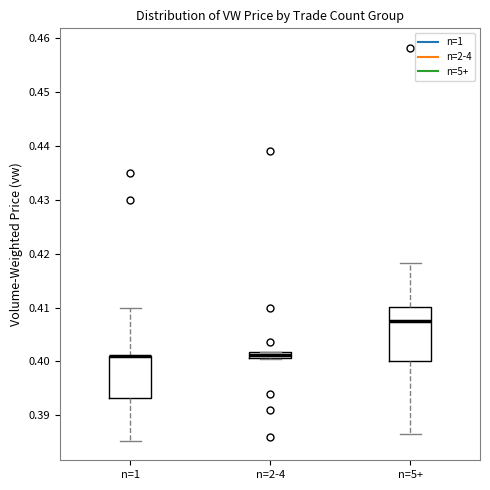

Comparing the boxes themselves (not the whiskers), which one is the tallest?

n=5+